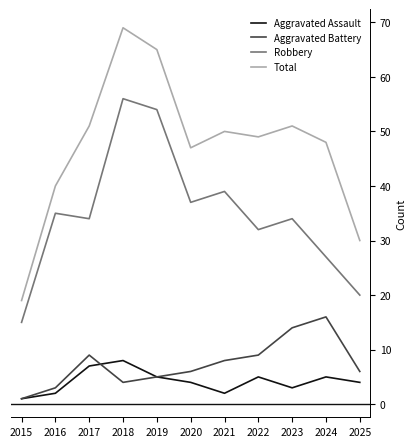

What is the difference between the maximum and minimum values in the Aggravated Battery series?

15